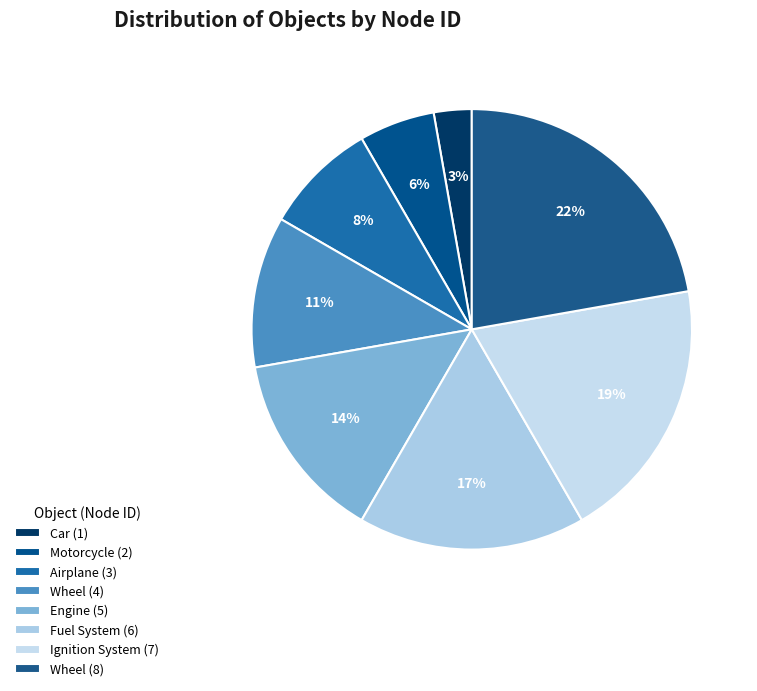

How many slices are in this pie chart?

8